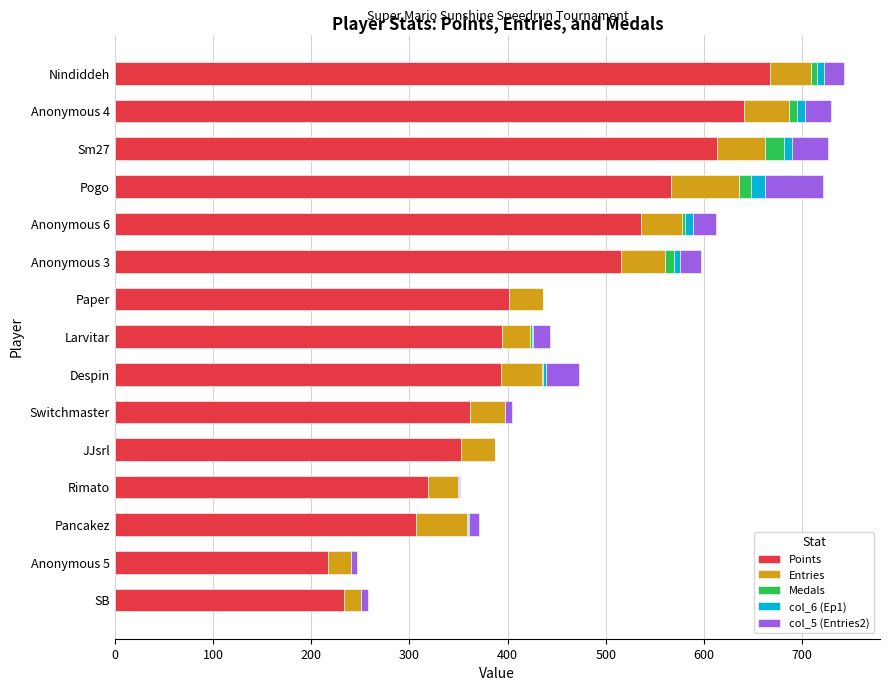

At which label does Points reach its peak?

Nindiddeh